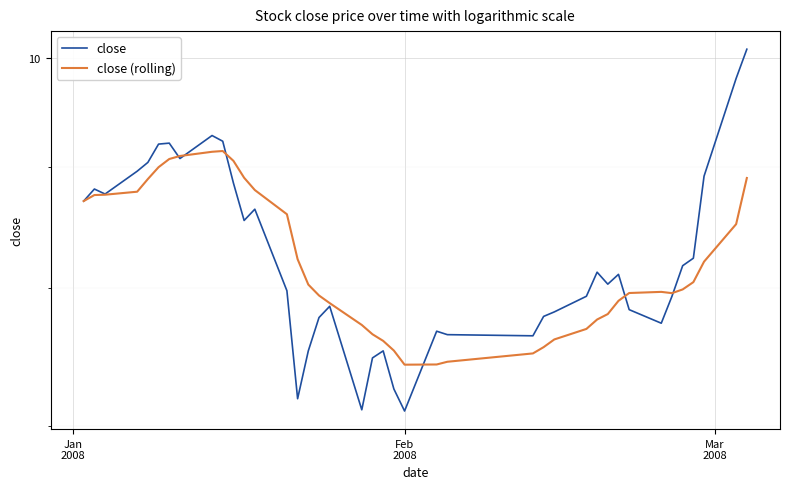

What is the difference between the maximum and minimum values in the close (rolling) series?

1.7